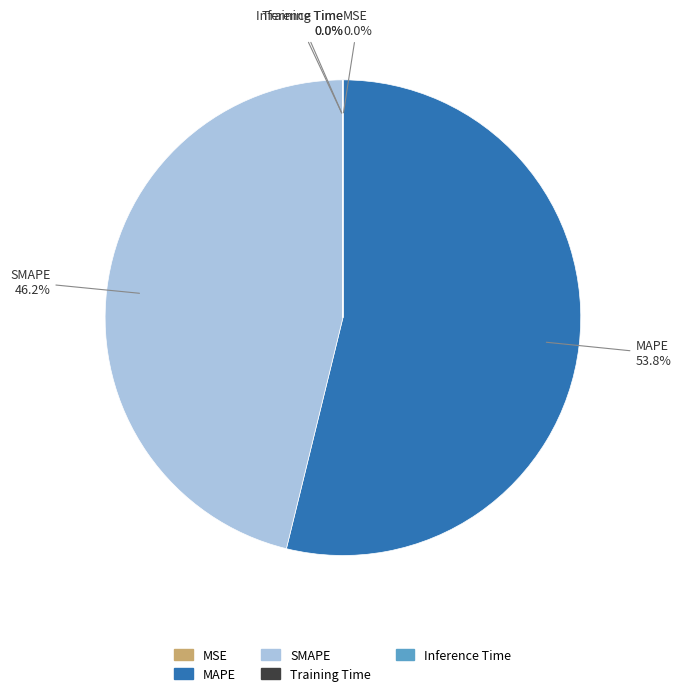

Combined, do MAPE and SMAPE account for over 50%?

Yes